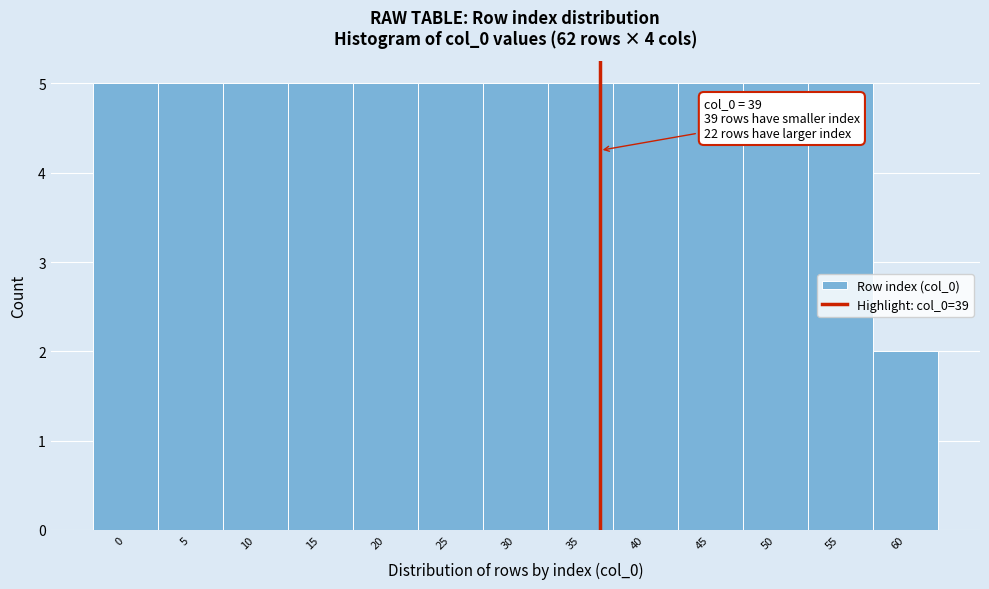

Reading left to right, extract all data points from this chart.

0=5	5=5	10=5	15=5	20=5	25=5	30=5	35=5	40=5	45=5	50=5	55=5	60=2